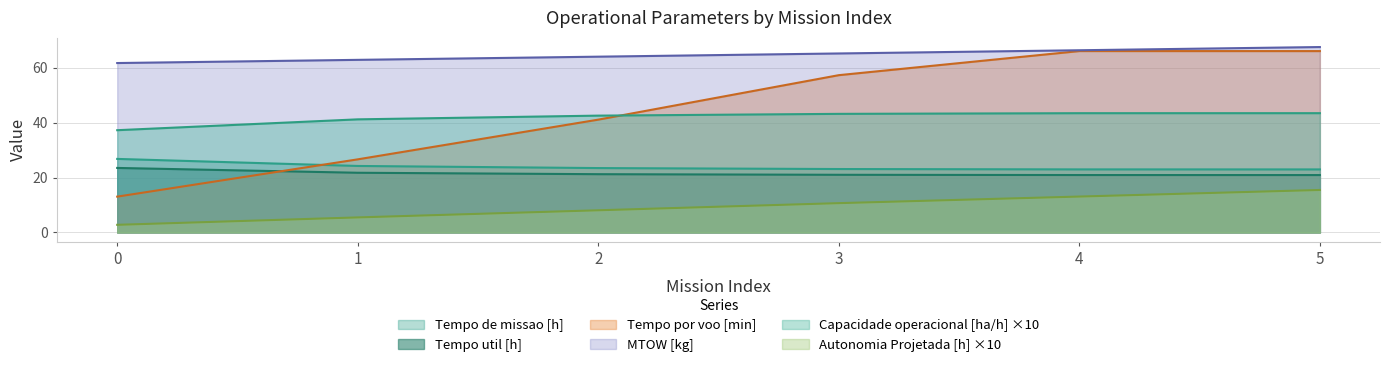

Which series has the largest range (max minus min)?

Tempo por voo [min]